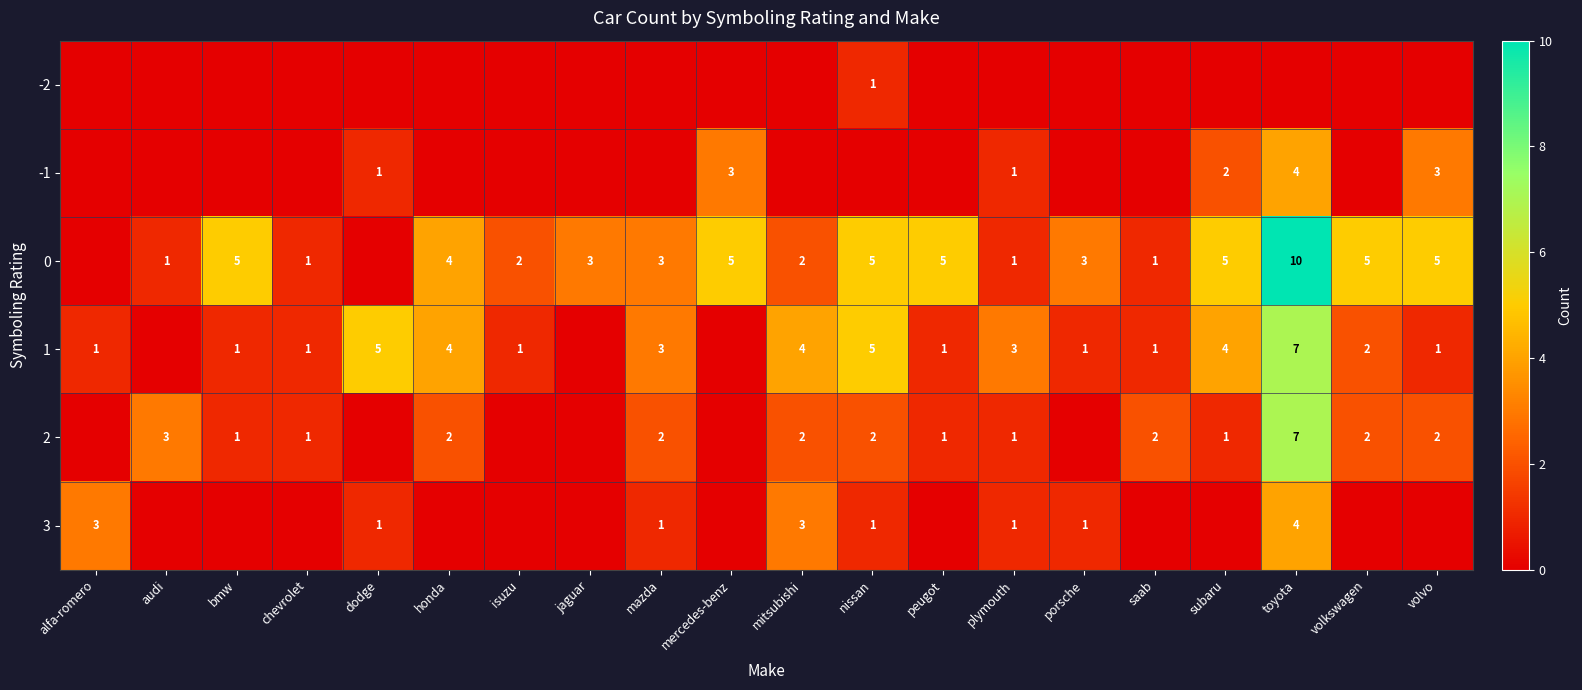

What is the sum of the 0 values at nissan and jaguar?

8